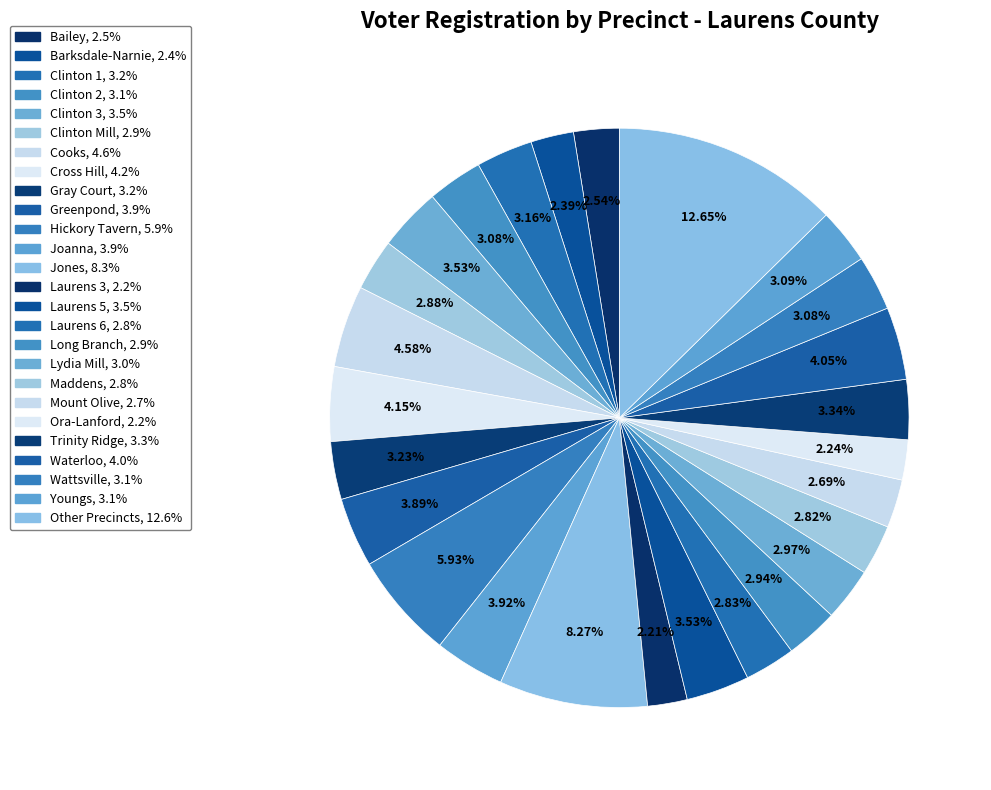

How many segments does this pie chart have?

26